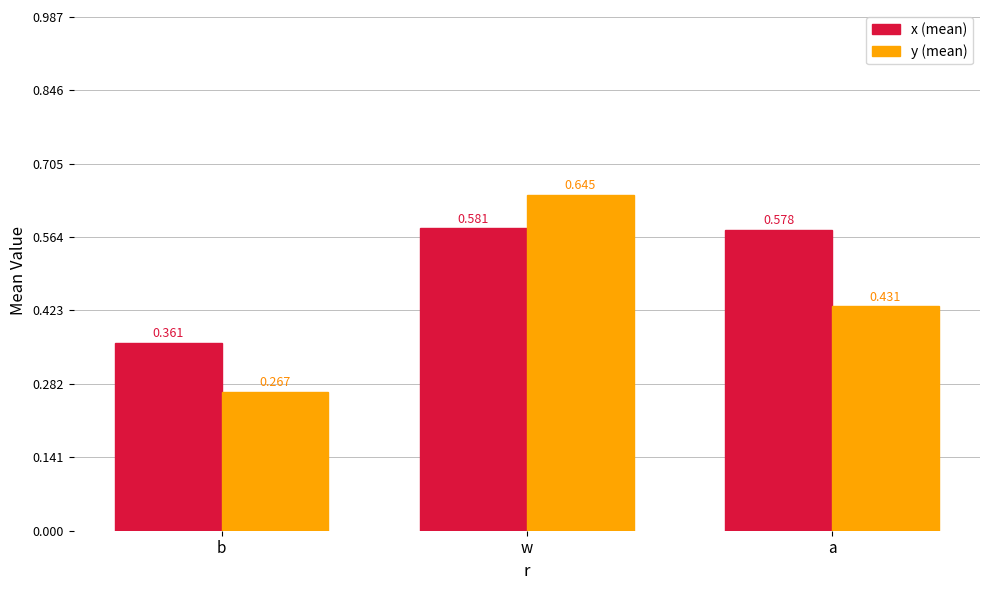

How many series are shown in this chart?

2